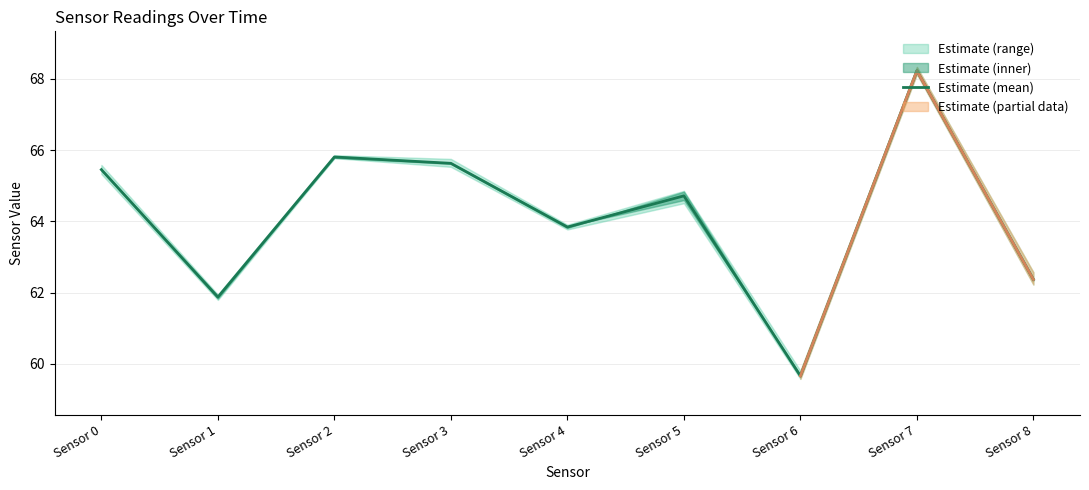

Is this an area chart (filled region under the line)?

No